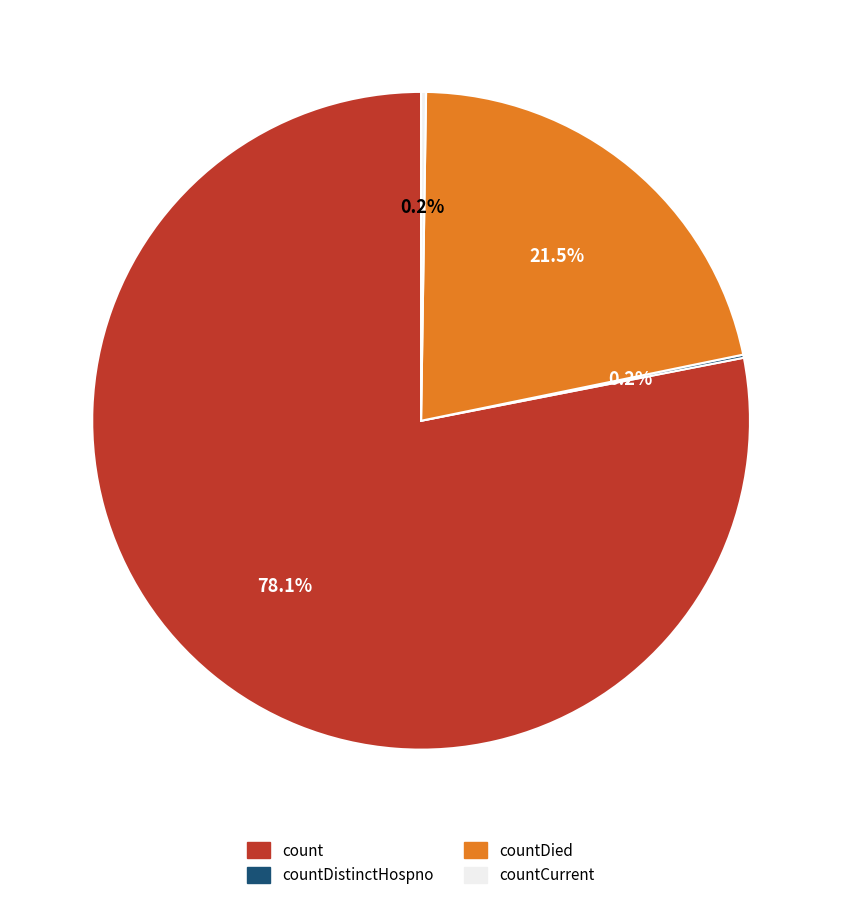

Is there any slice that represents more than half of the pie?

Yes